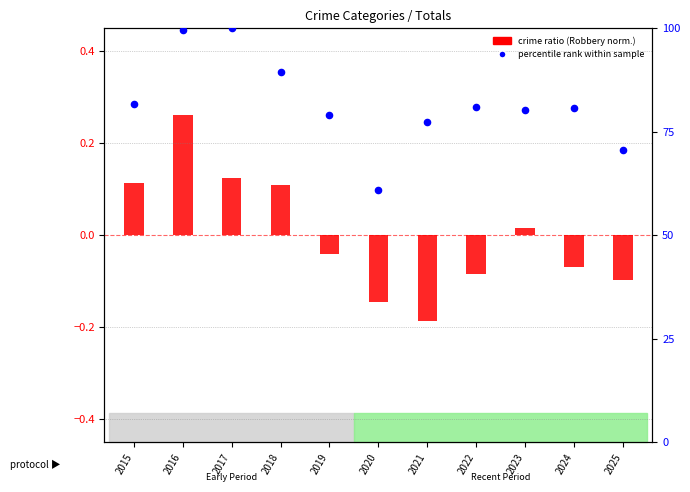

What is the change in value from 2020 to 2024?

+19.8